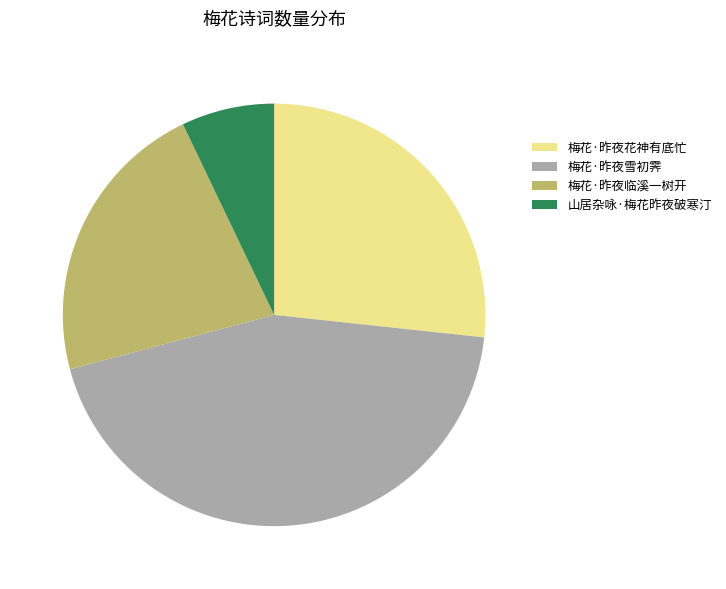

Which category has the biggest portion of the pie?

梅花·昨夜雪初霁